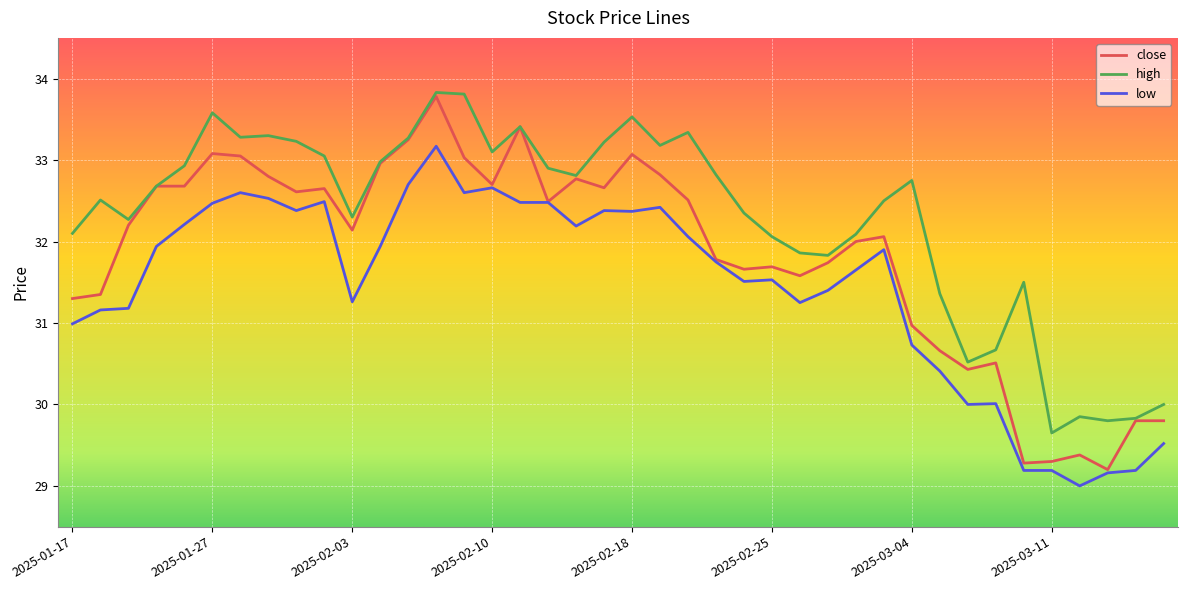

Count the number of categories in the chart.

40